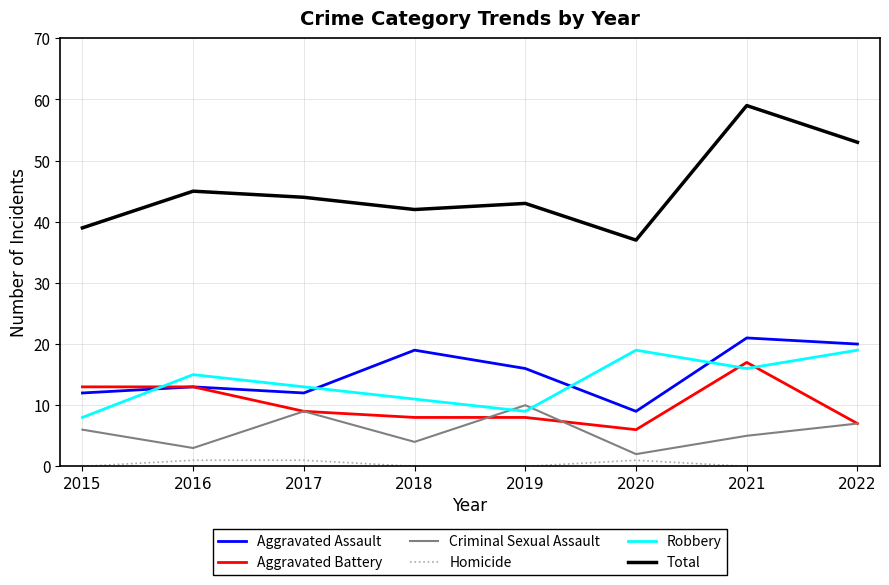

True or false: Robbery has more than 2 interior local peaks.

False